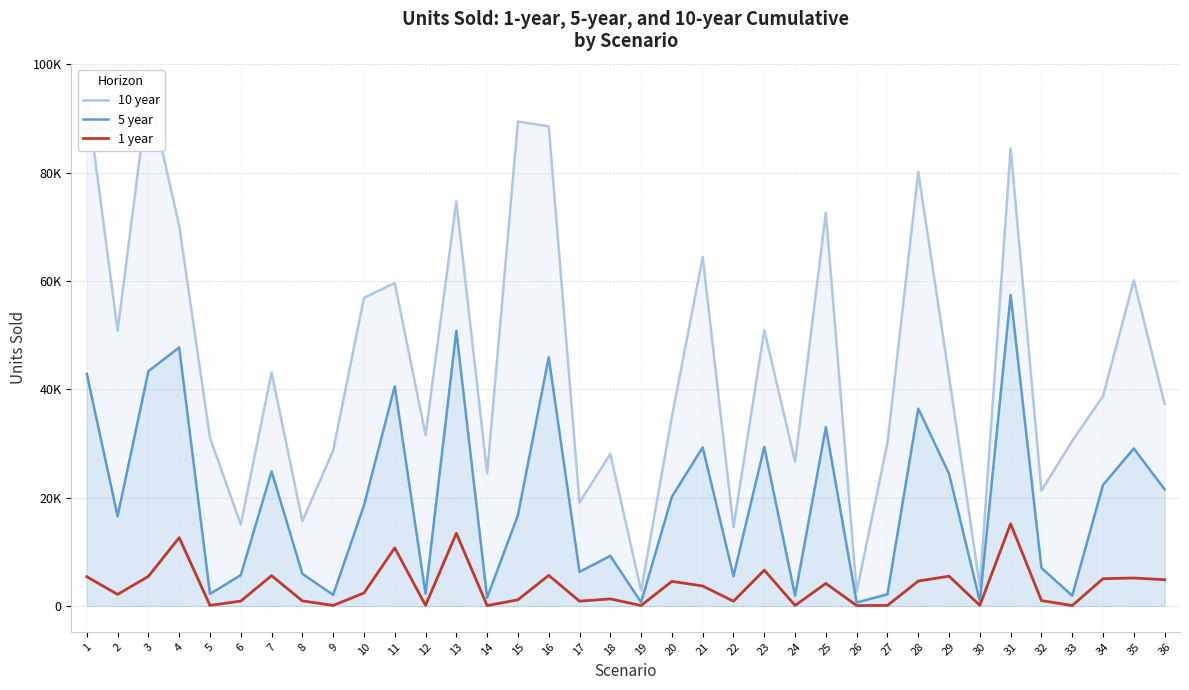

What value does the 5 year series have at 13?

50784.5